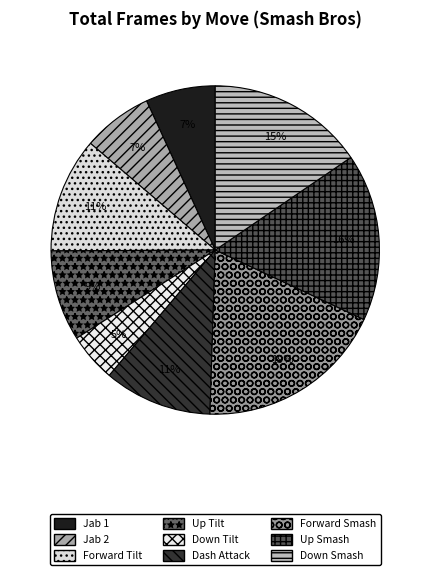

Combined, what portion of the pie is Up Smash and Jab 2?

23.4%